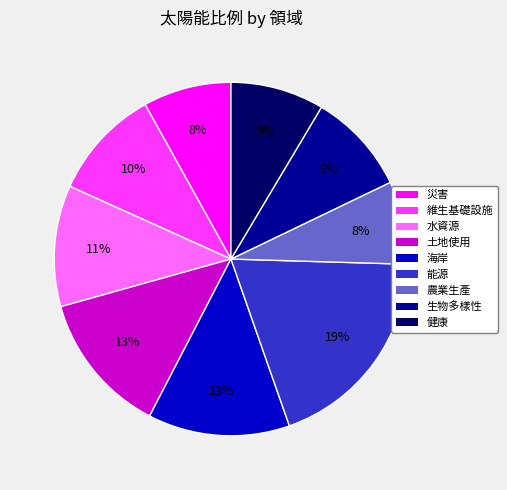

Is it true that 災害 is 8% of the pie?

True